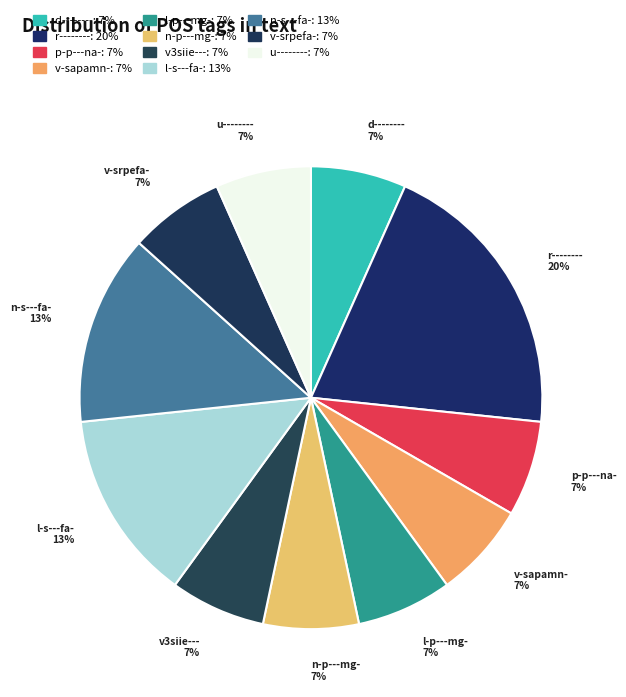

To the nearest percent, what portion does r-------- represent?

20%